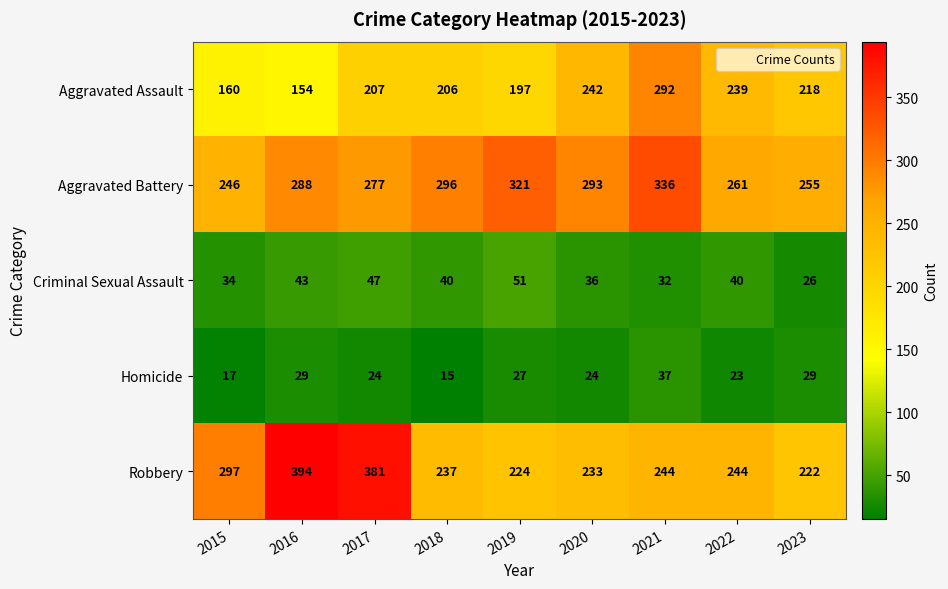

Which category has the highest value in the Aggravated Battery series?

2021